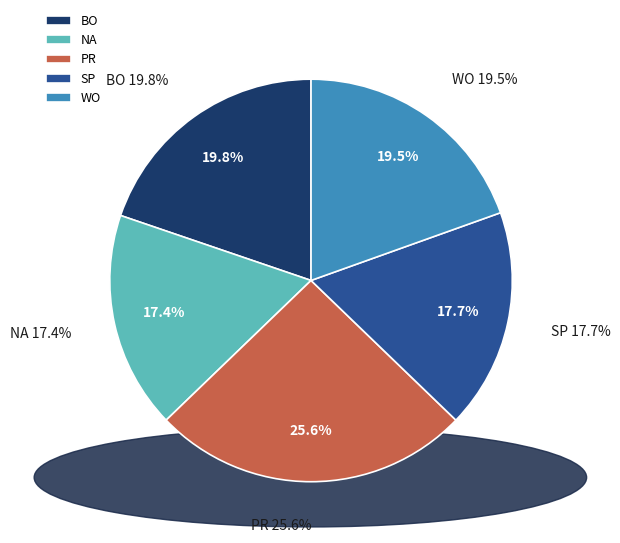

How many slices are in this pie chart?

5